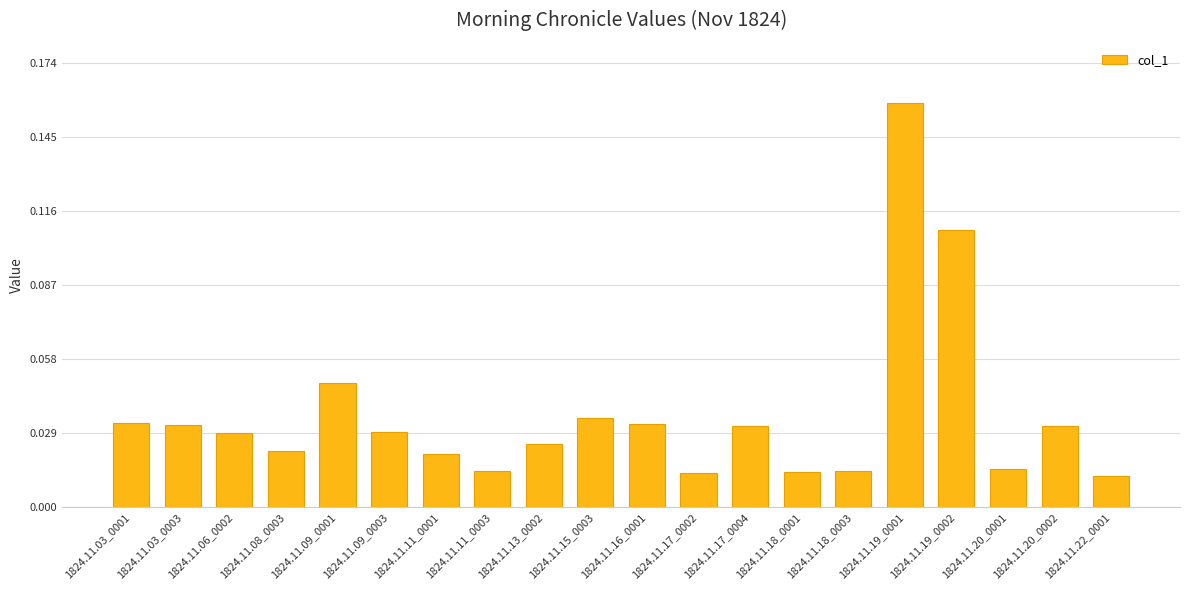

Which label corresponds to the largest value in the chart?

1824.11.19_0001